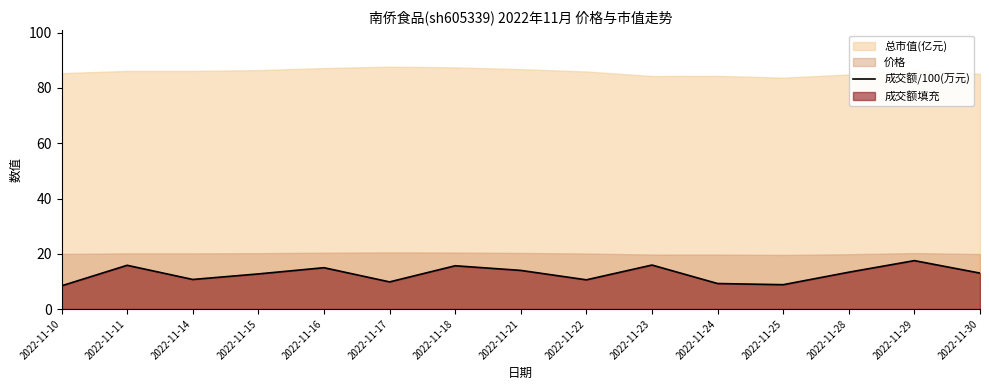

Between 2022-11-10 and 2022-11-24, which is larger?

2022-11-24